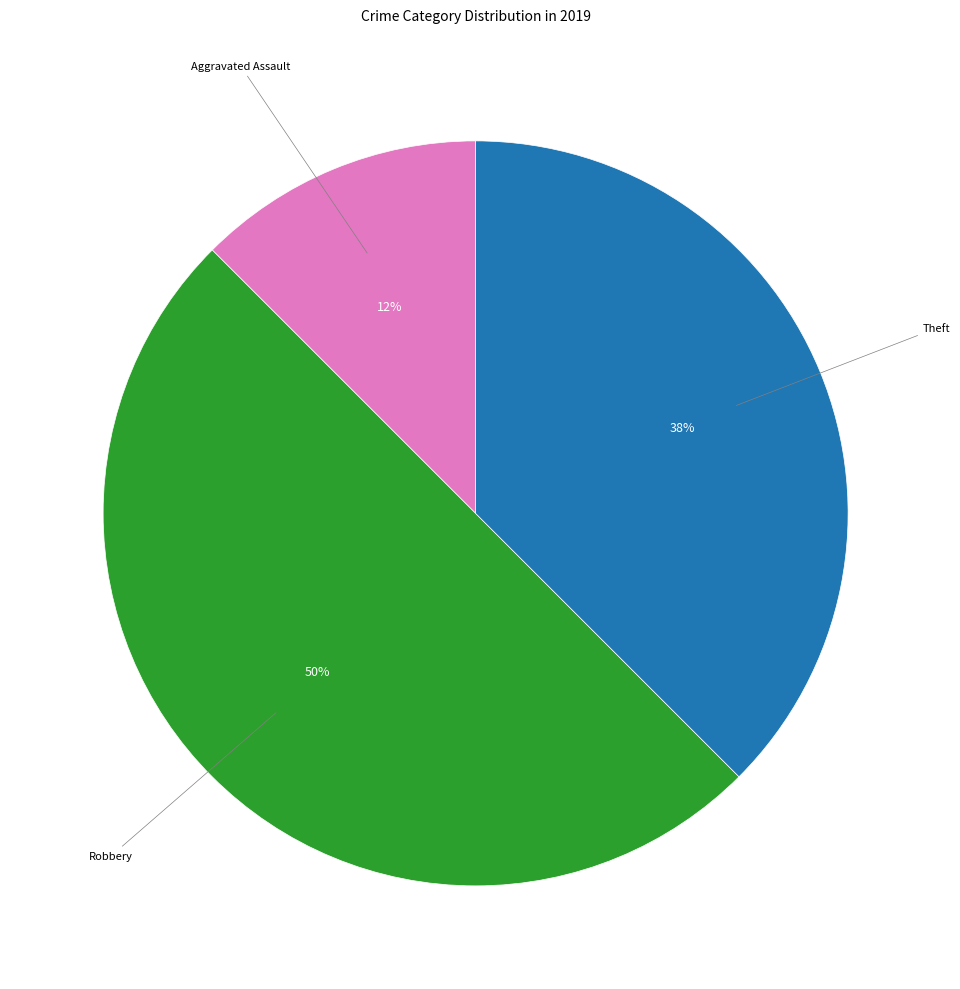

To the nearest percent, what is the average slice percentage?

33%